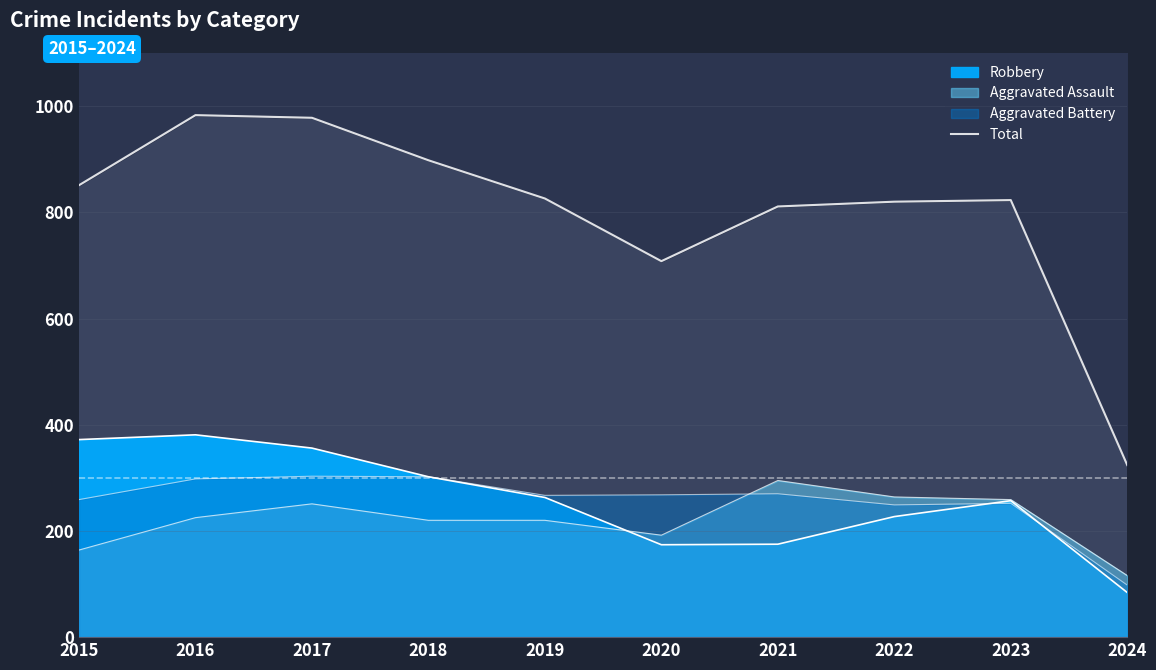

Where is the first local minimum?

2020